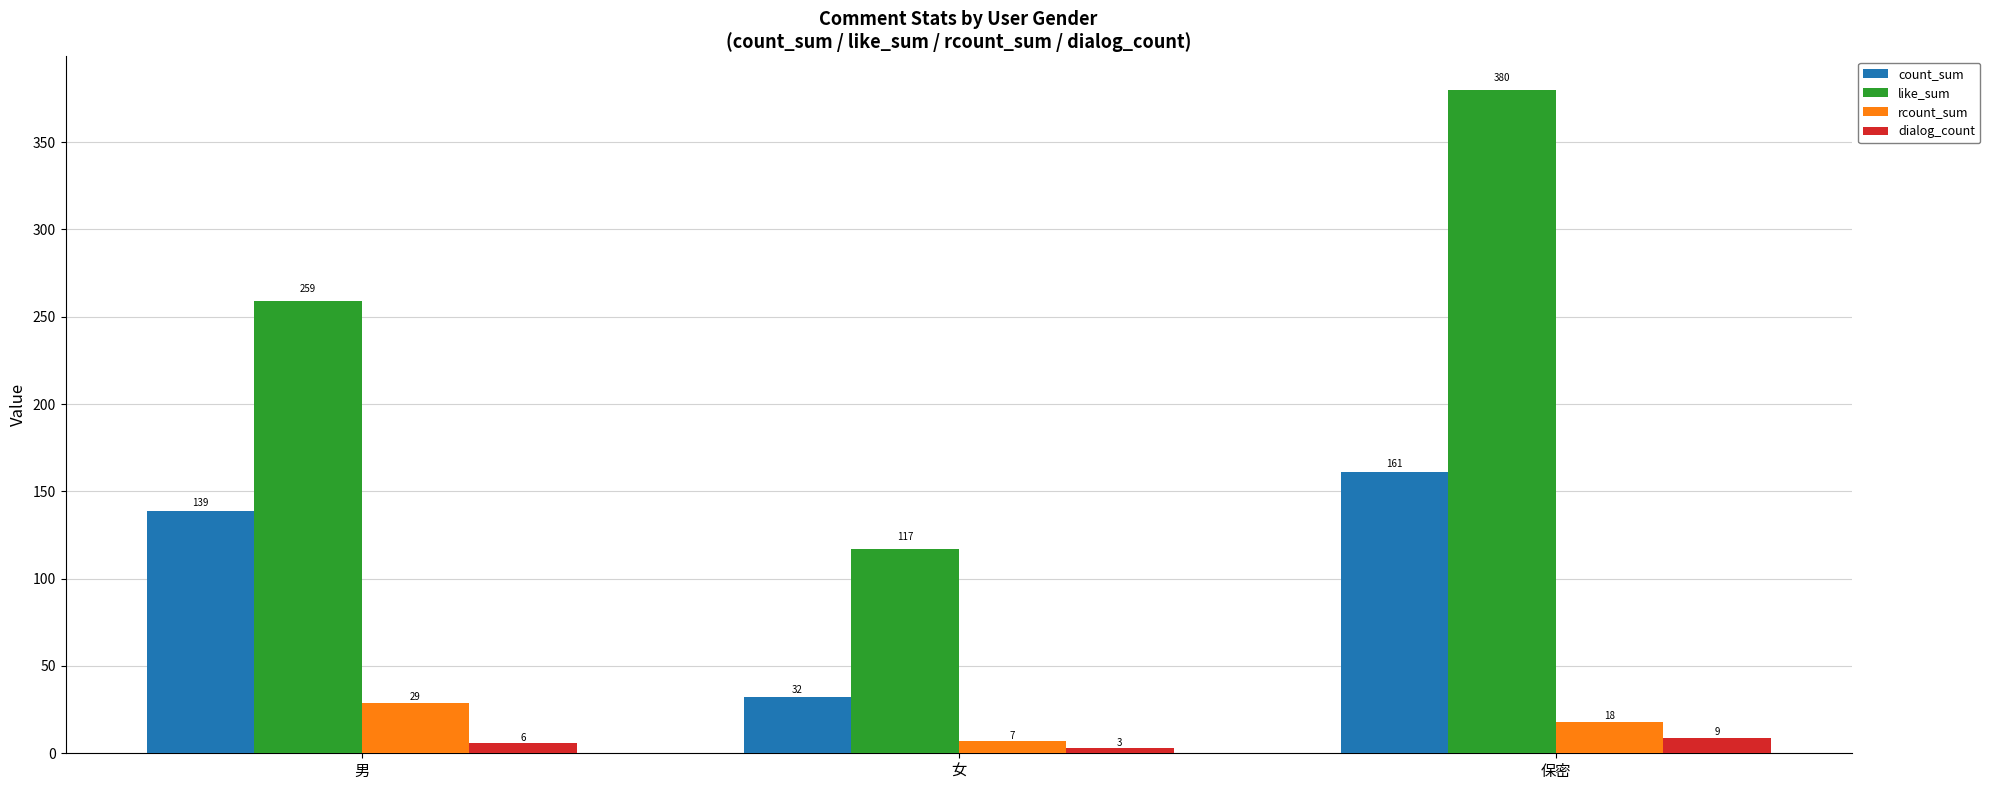

True or false: dialog_count has a value of 3 at 女.

True